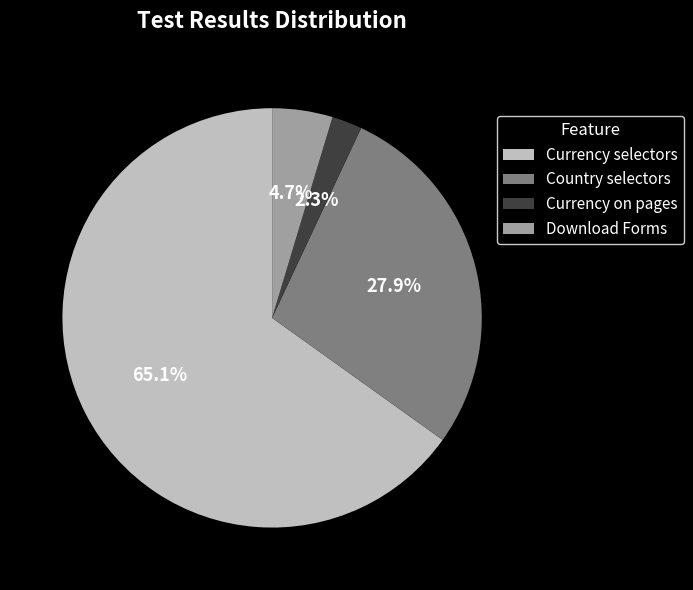

To the nearest percent, what is the difference between the largest and smallest slice percentages?

63%